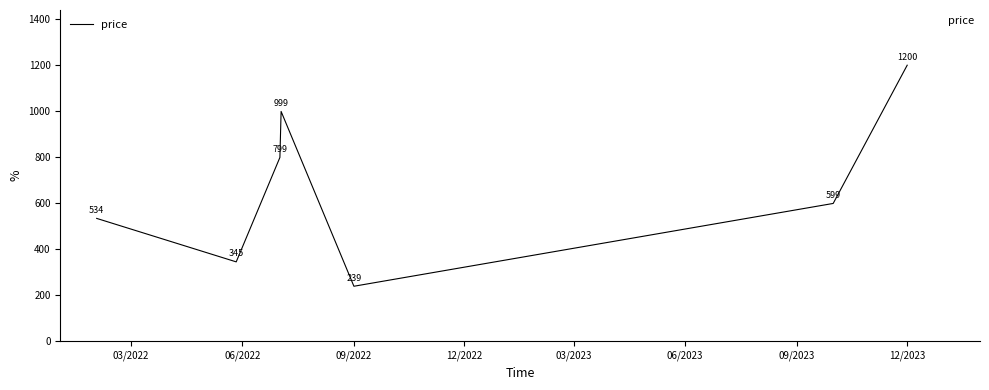

True or false: the data has more than 1 interior local peaks.

False